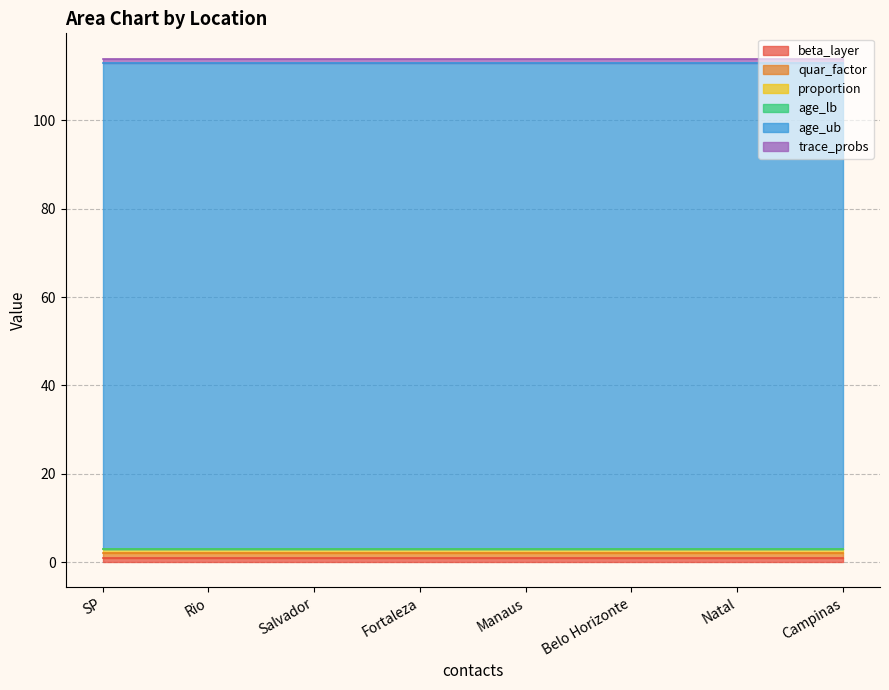

What position from the left is Belo Horizonte?

6